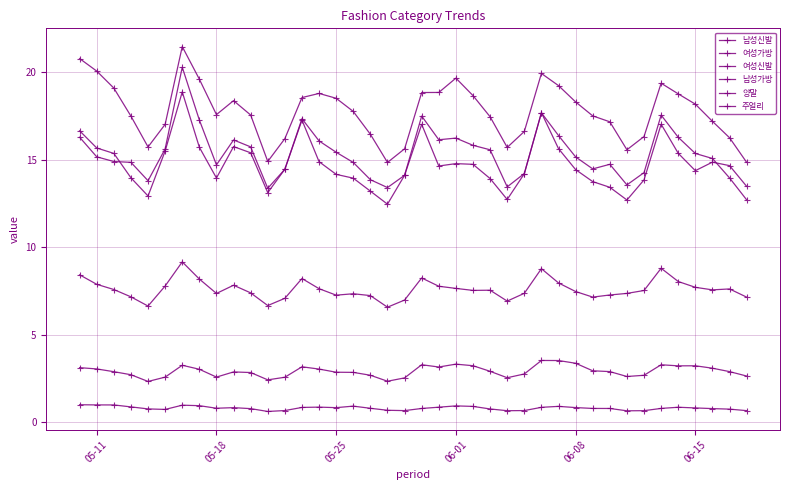

How many series are shown in this chart?

6